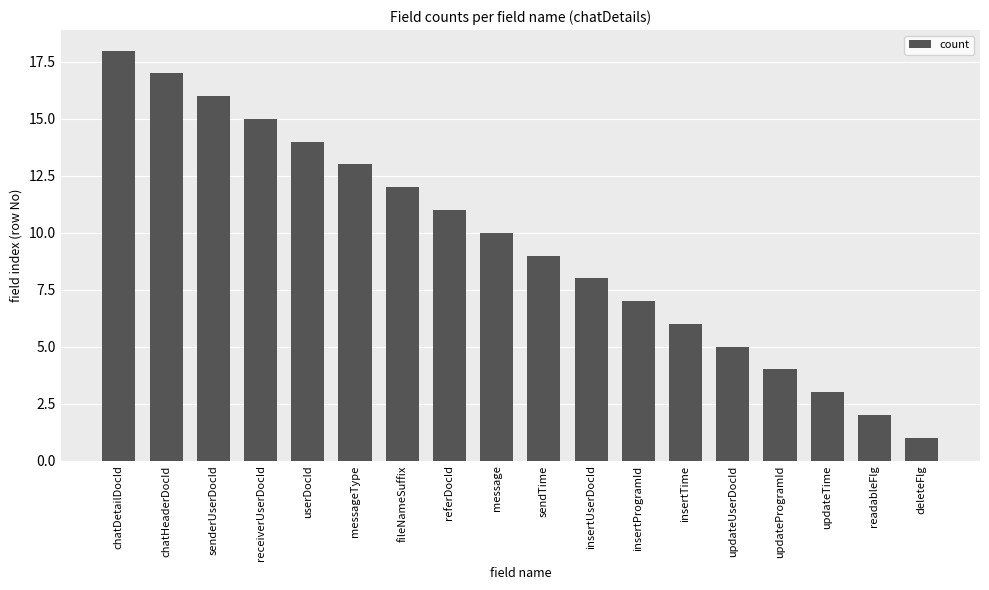

Where is the data nearest to the value 9?

sendTime